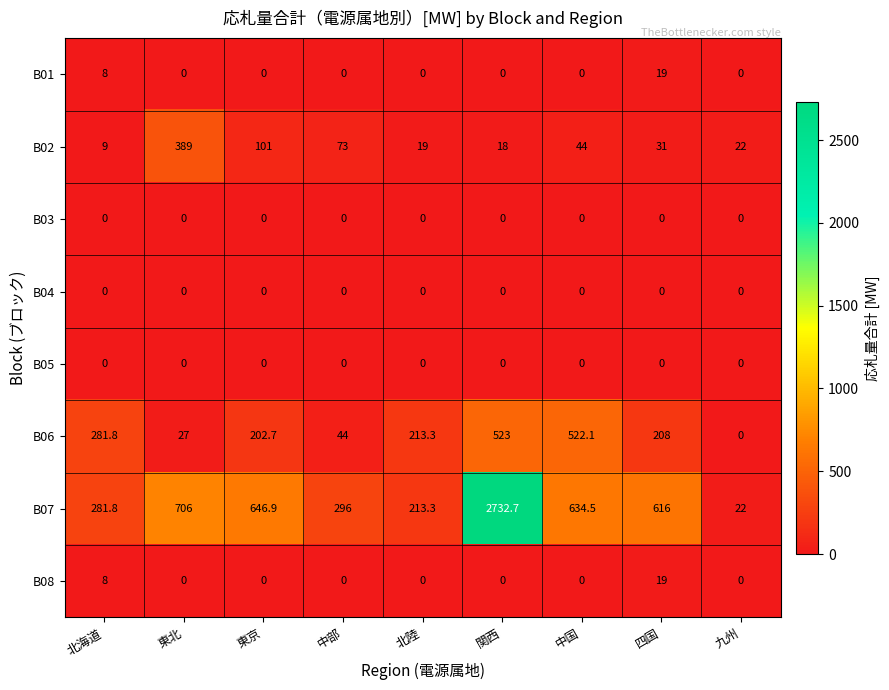

The B06 series shows 334.8 at 東京. True or false?

False